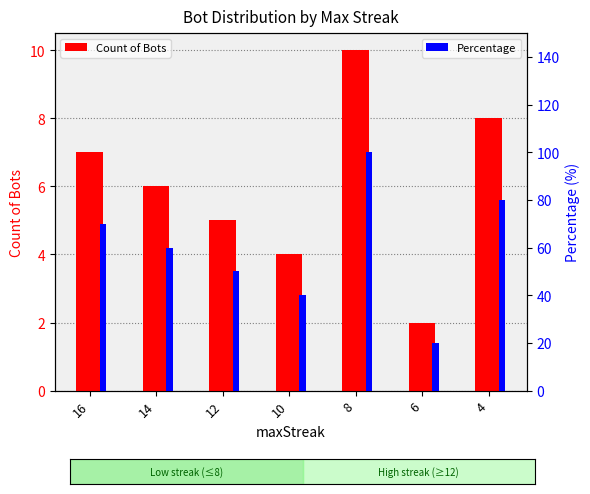

Reading left to right, transcribe all the data shown in this chart.

Count of Bots: 7	6	5	4	10	2	8
Percentage: 70	60	50	40	100	20	80